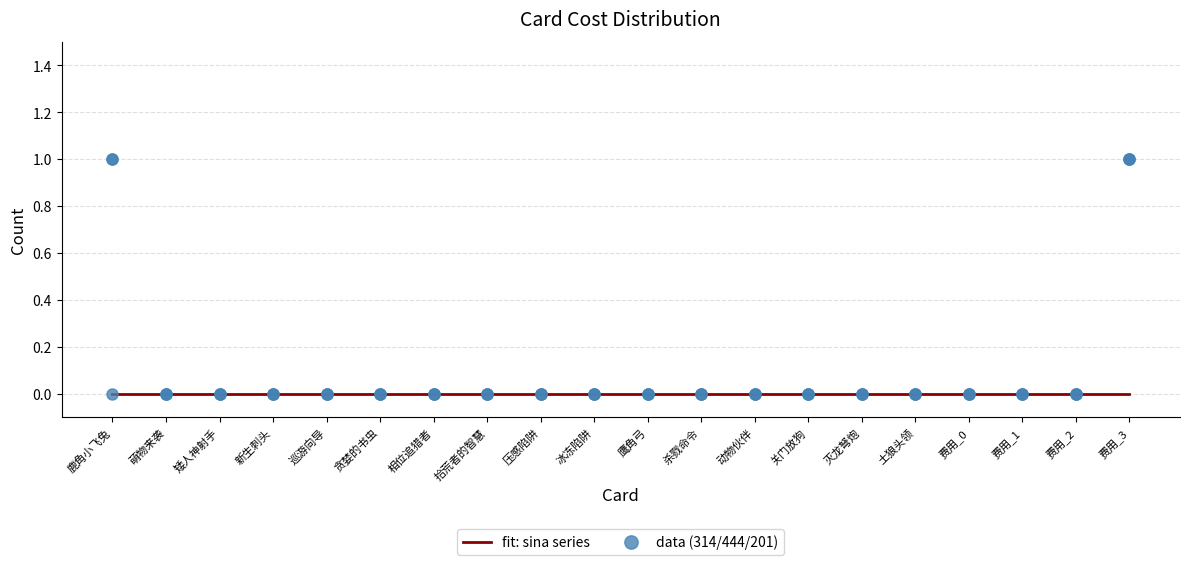

Reading left to right, extract all data points from this chart.

314: 0	0	0	0	0	0	0	0	0	0	0	0	0	0	0	0	0	0	0	1
444: 1	0	0	0	0	0	0	0	0	0	0	0	0	0	0	0	0	0	0	1
201: 1	0	0	0	0	0	0	0	0	0	0	0	0	0	0	0	0	0	0	1